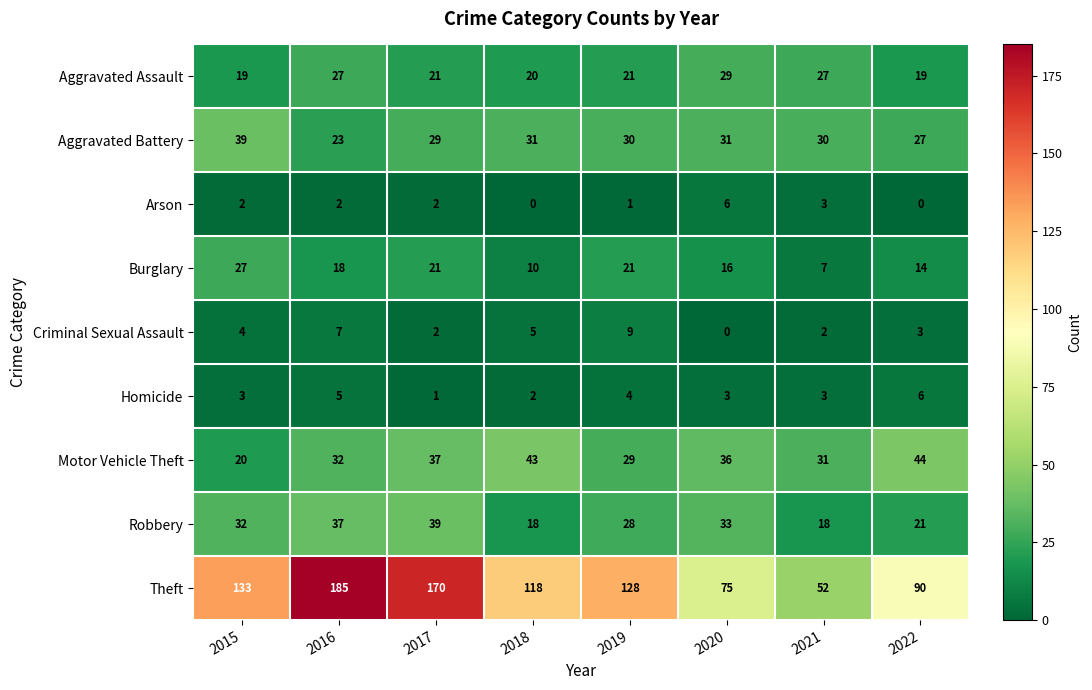

What is the sum of all Arson values?

16